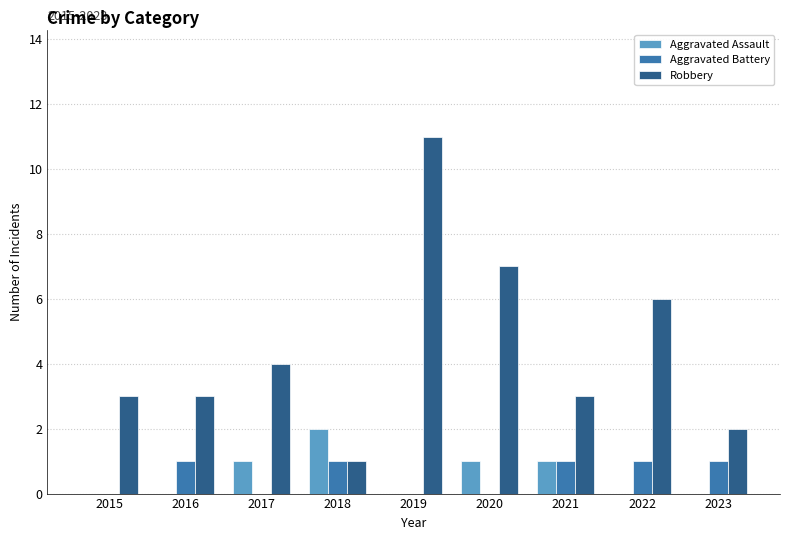

Reading left to right, transcribe all the data shown in this chart.

Aggravated Assault: 0	0	1	2	0	1	1	0	0
Aggravated Battery: 0	1	0	1	0	0	1	1	1
Robbery: 3	3	4	1	11	7	3	6	2